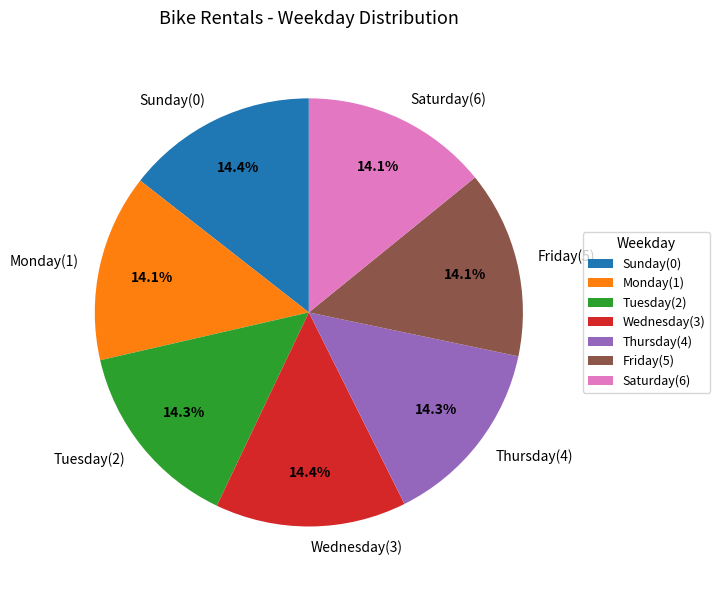

Count the number of slices in the pie.

7